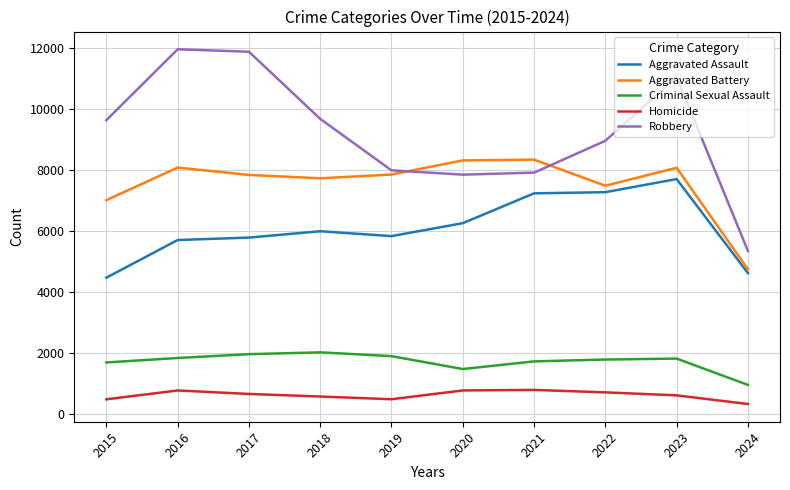

List the series in order of their peak value, lowest first.

Homicide, Criminal Sexual Assault, Aggravated Assault, Aggravated Battery, Robbery